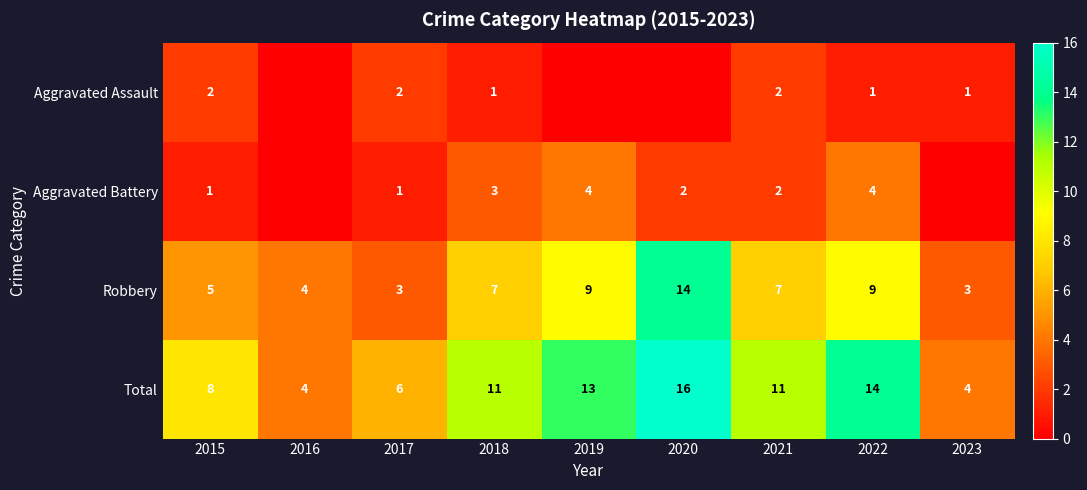

What is the total value across all series at 2016?

8